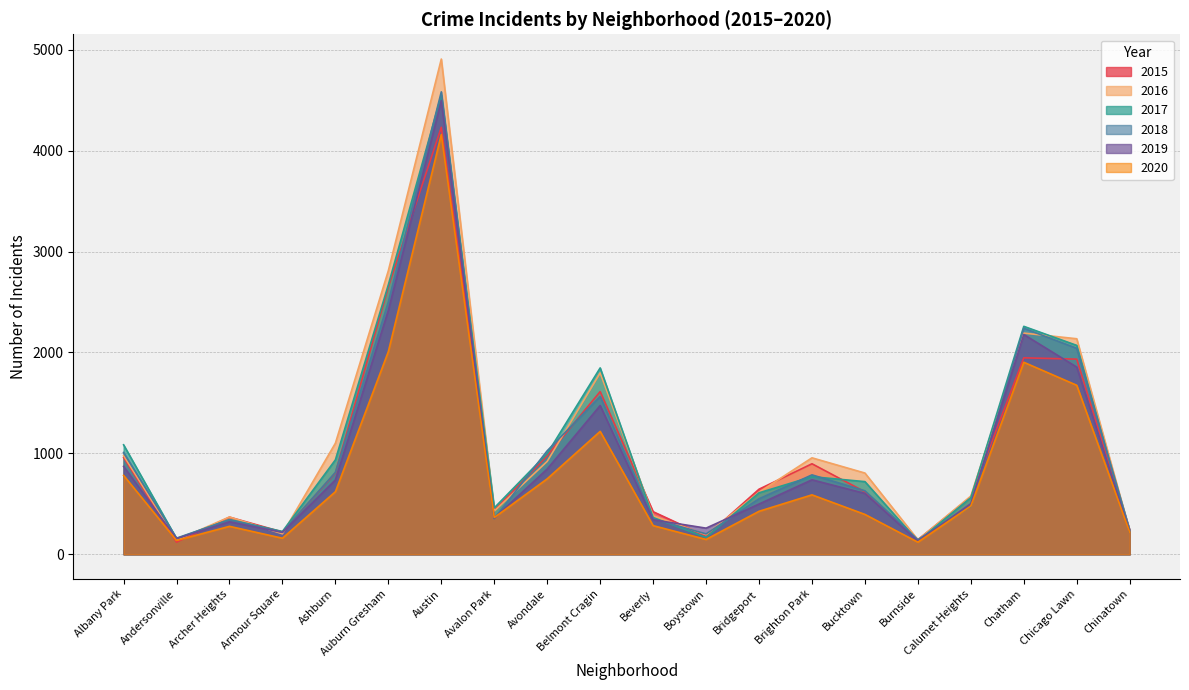

How many data points does each series have?

20